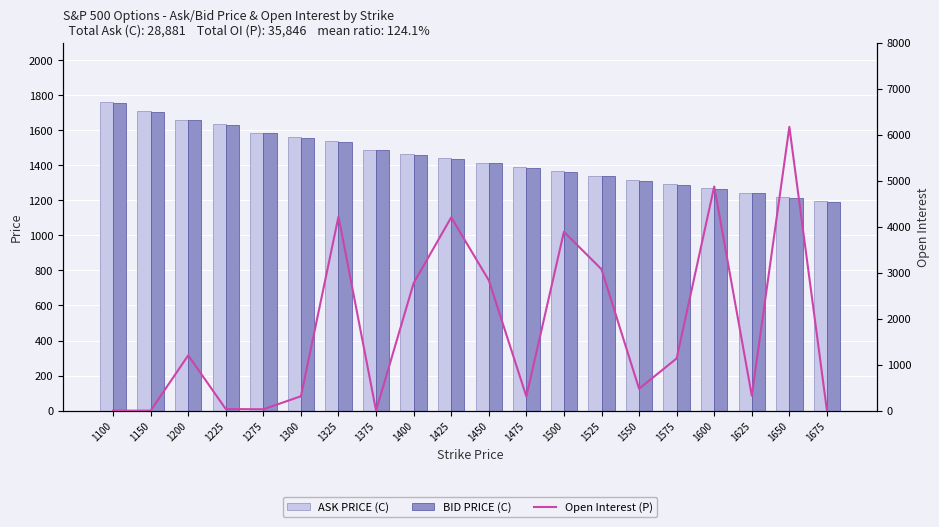

Which label corresponds to the largest value in the chart?

1650